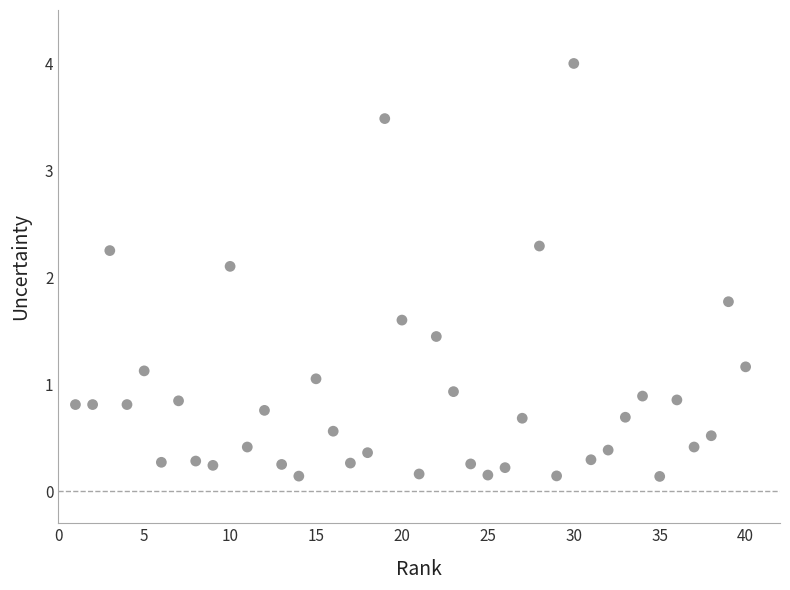

What Y value in the scatter plot is closest to 2?

2.1